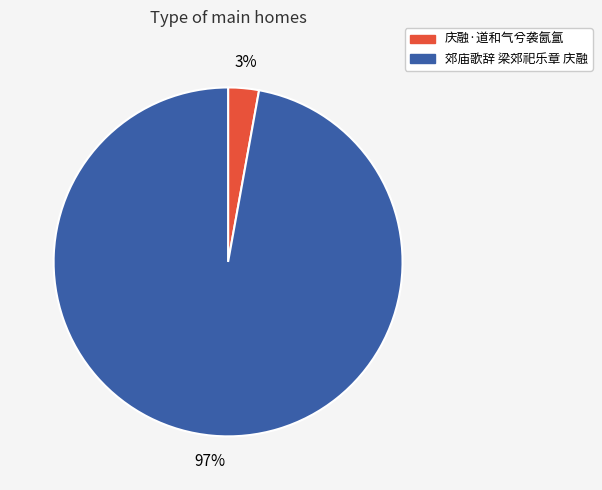

To the nearest percent, what is the difference between the 郊庙歌辞 梁郊祀乐章 庆融 and 庆融·道和气兮袭氤氲 slice percentages?

94%